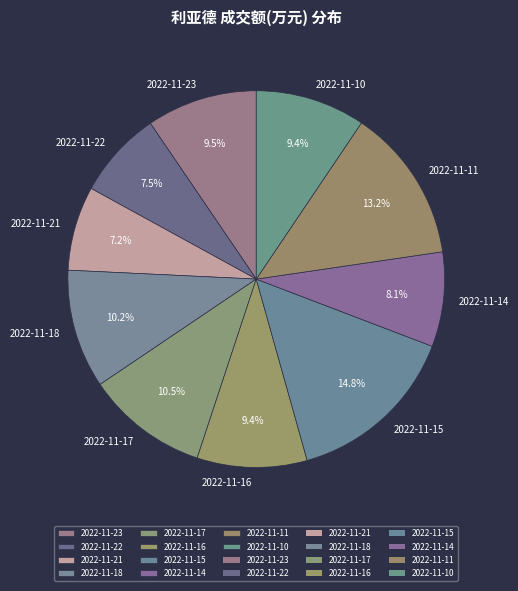

Which has a higher value, 2022-11-17 or 2022-11-21?

2022-11-17